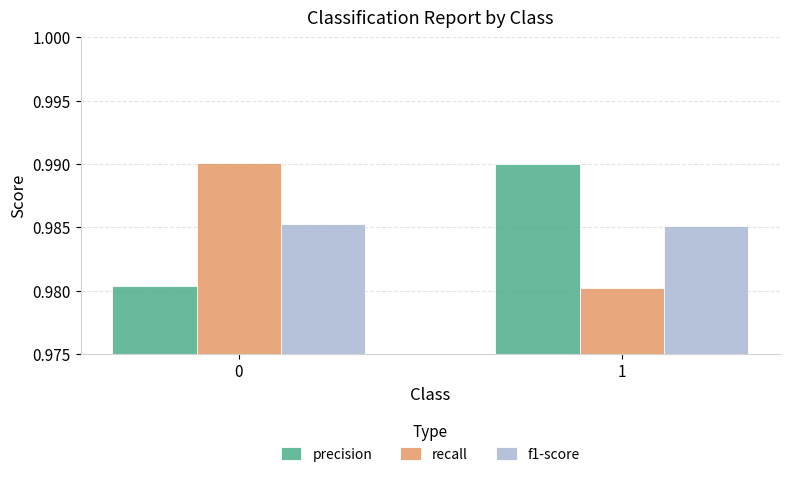

What is the total value across all series at 0?

3.0